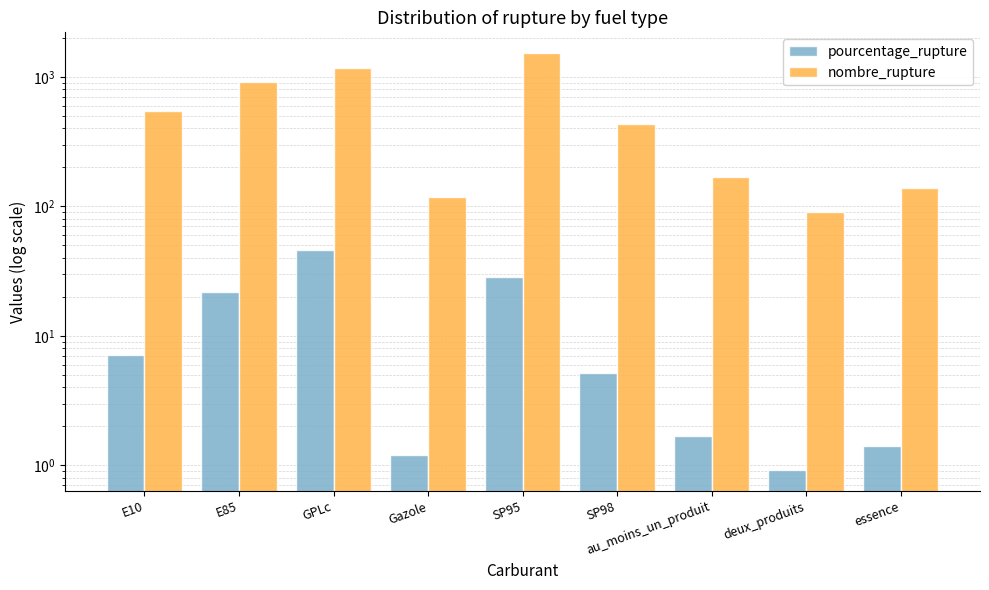

What is the total value across all series at E85?

933.8